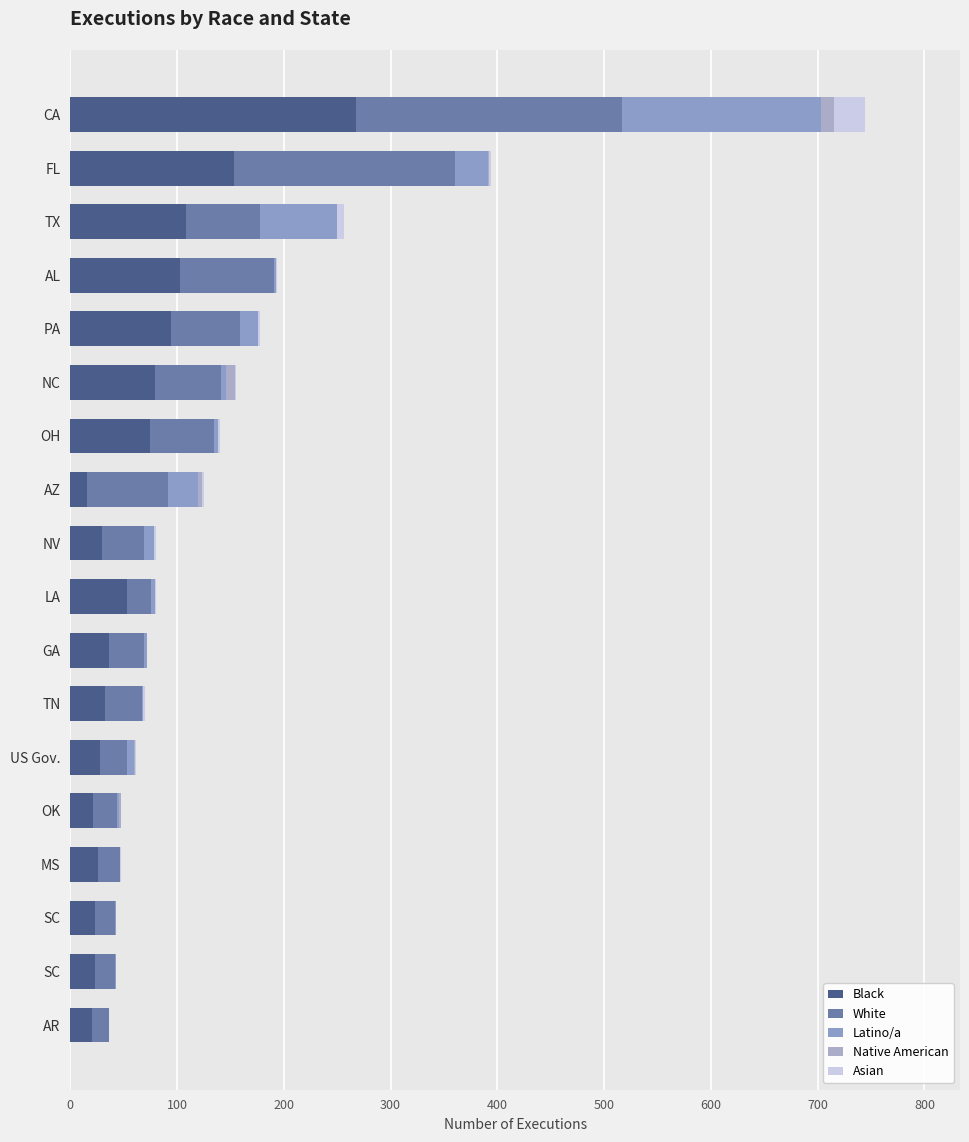

How many categories are shown in the chart?

18